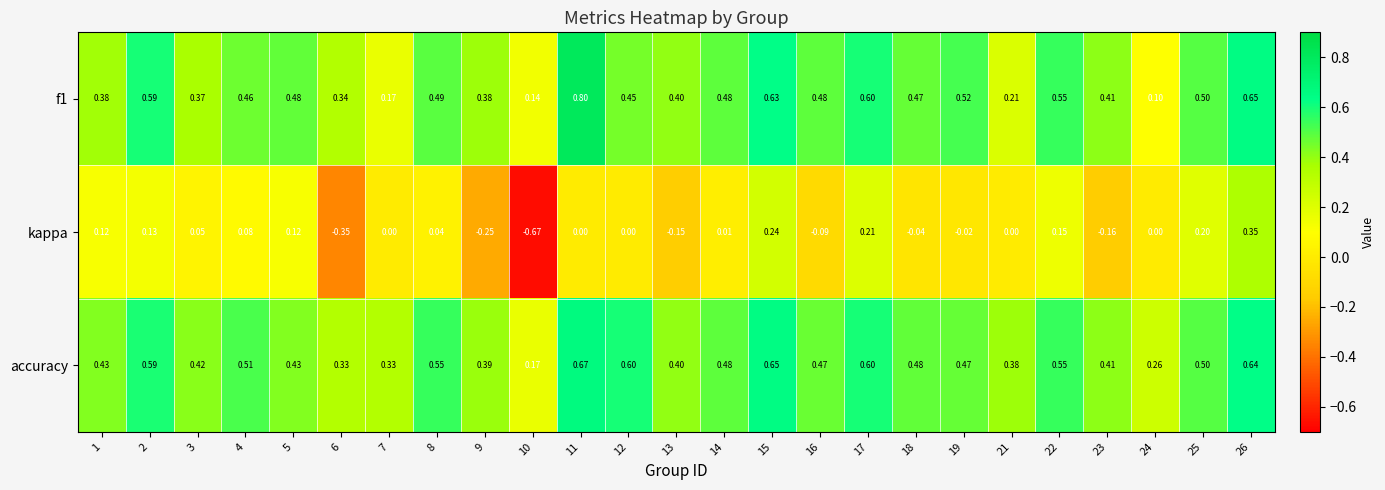

Which series has the largest total across all categories?

accuracy